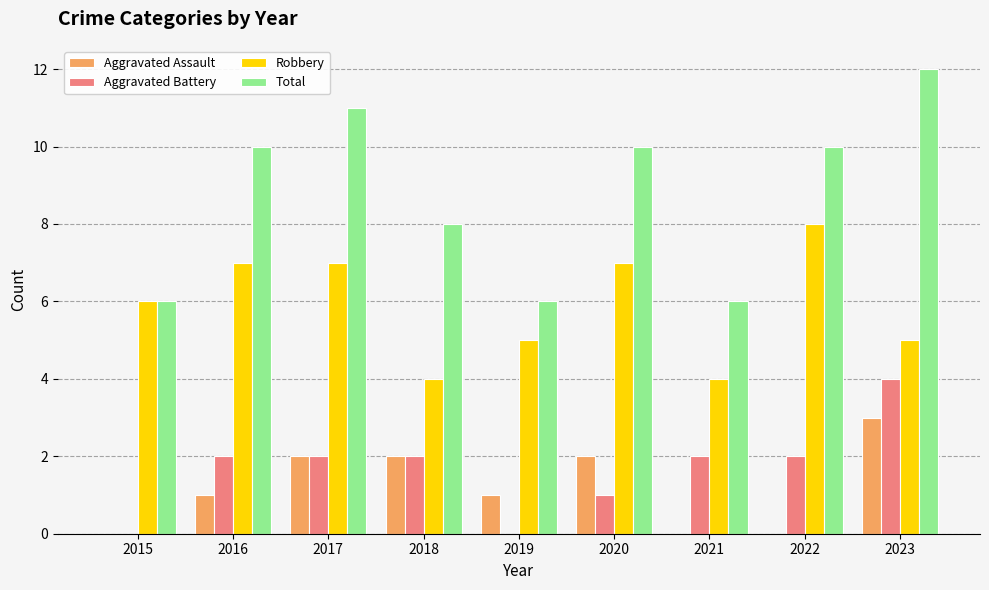

What is the difference between the Robbery values at 2022 and 2023?

3